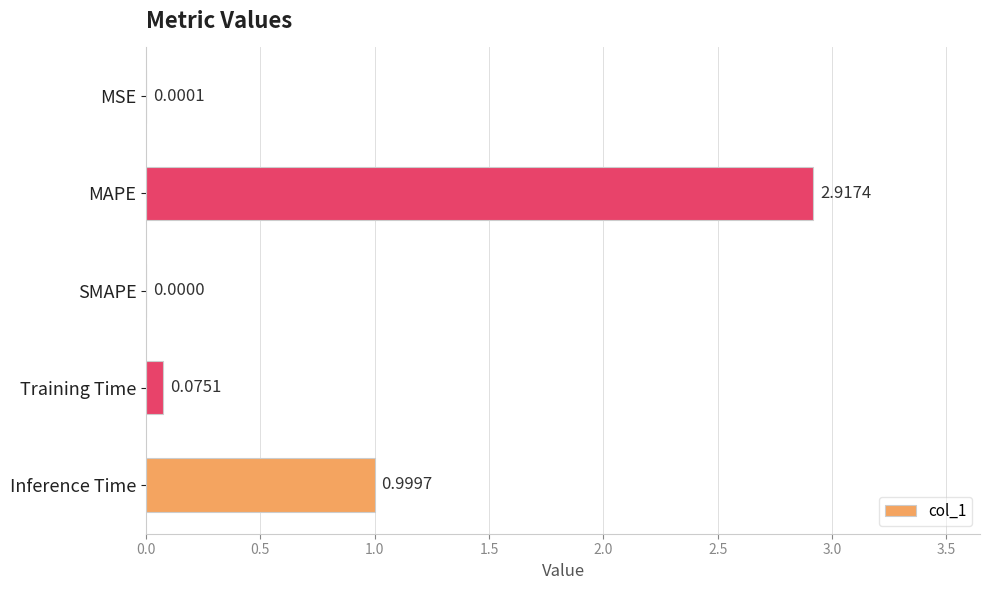

Which category has the highest value across all series?

MAPE